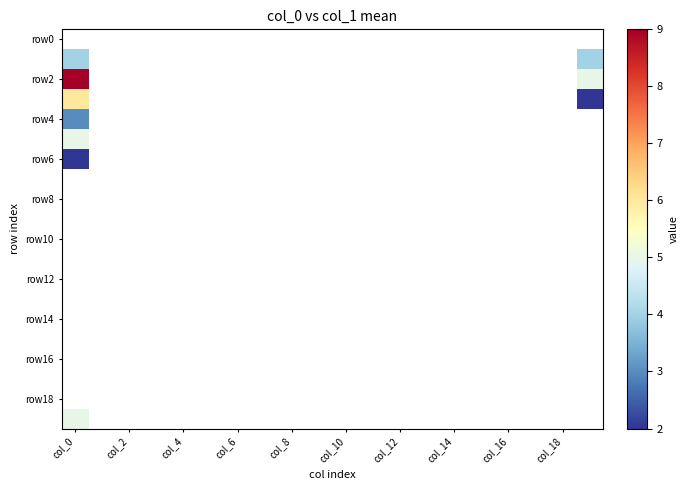

What is the maximum value for row6?

2.0